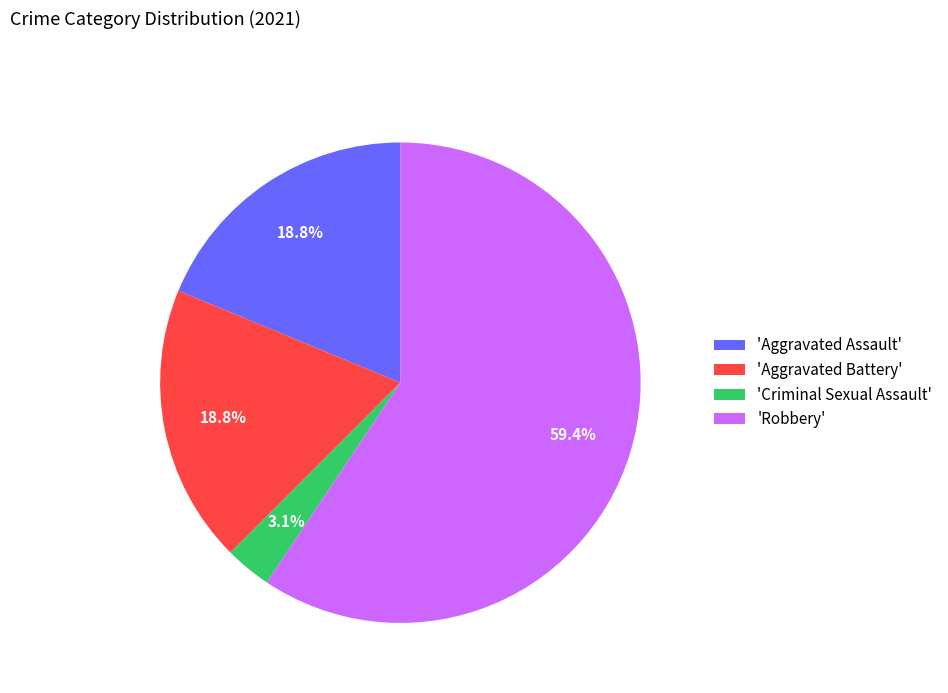

How many slices are in this pie chart?

4